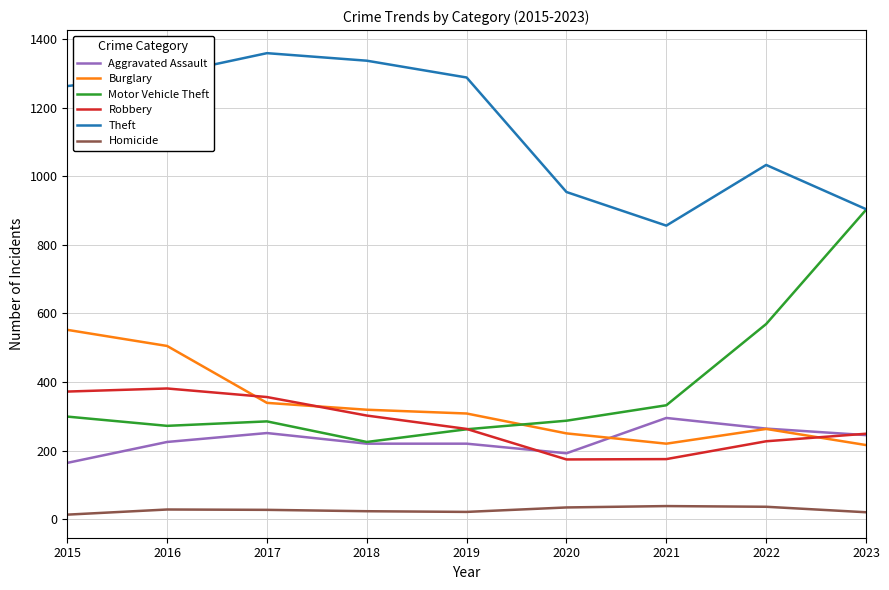

Read the Burglary value at 2015, to the nearest 5.

550